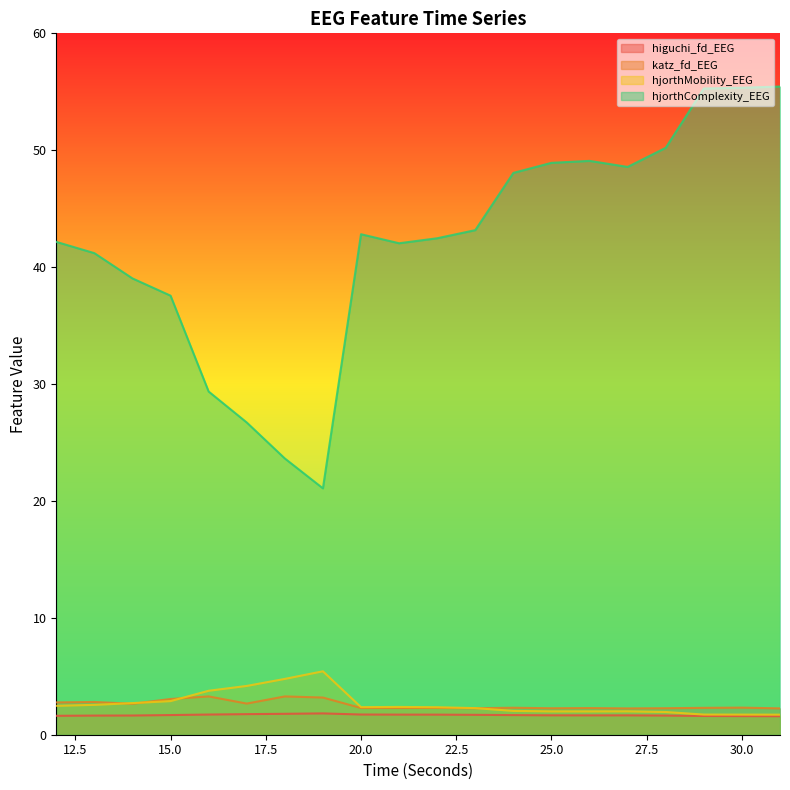

At which label does hjorthComplexity_EEG reach its minimum?

19